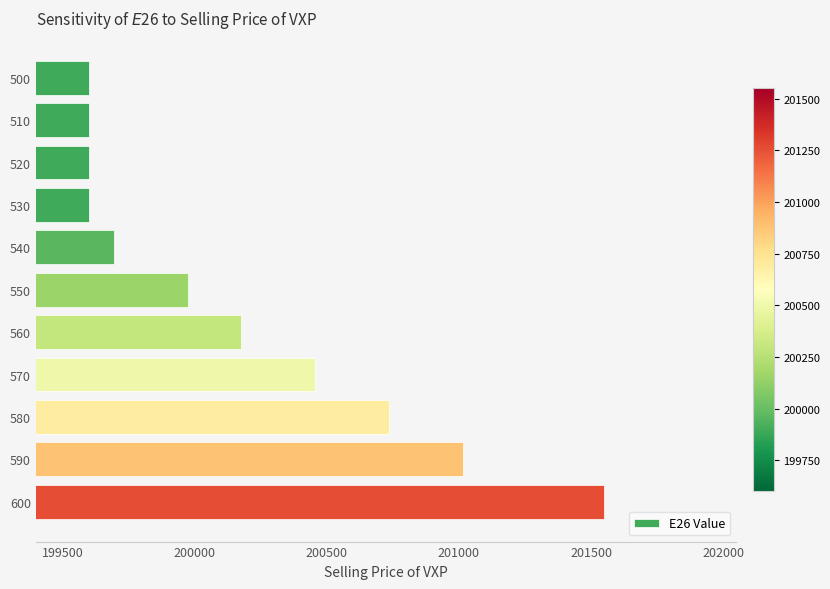

What is the difference between the second highest and second lowest values?

1416